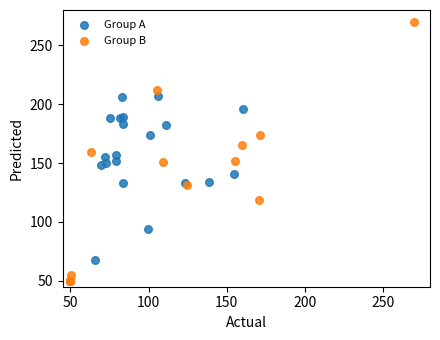

What are all the series names shown in the legend?

Group A, Group B